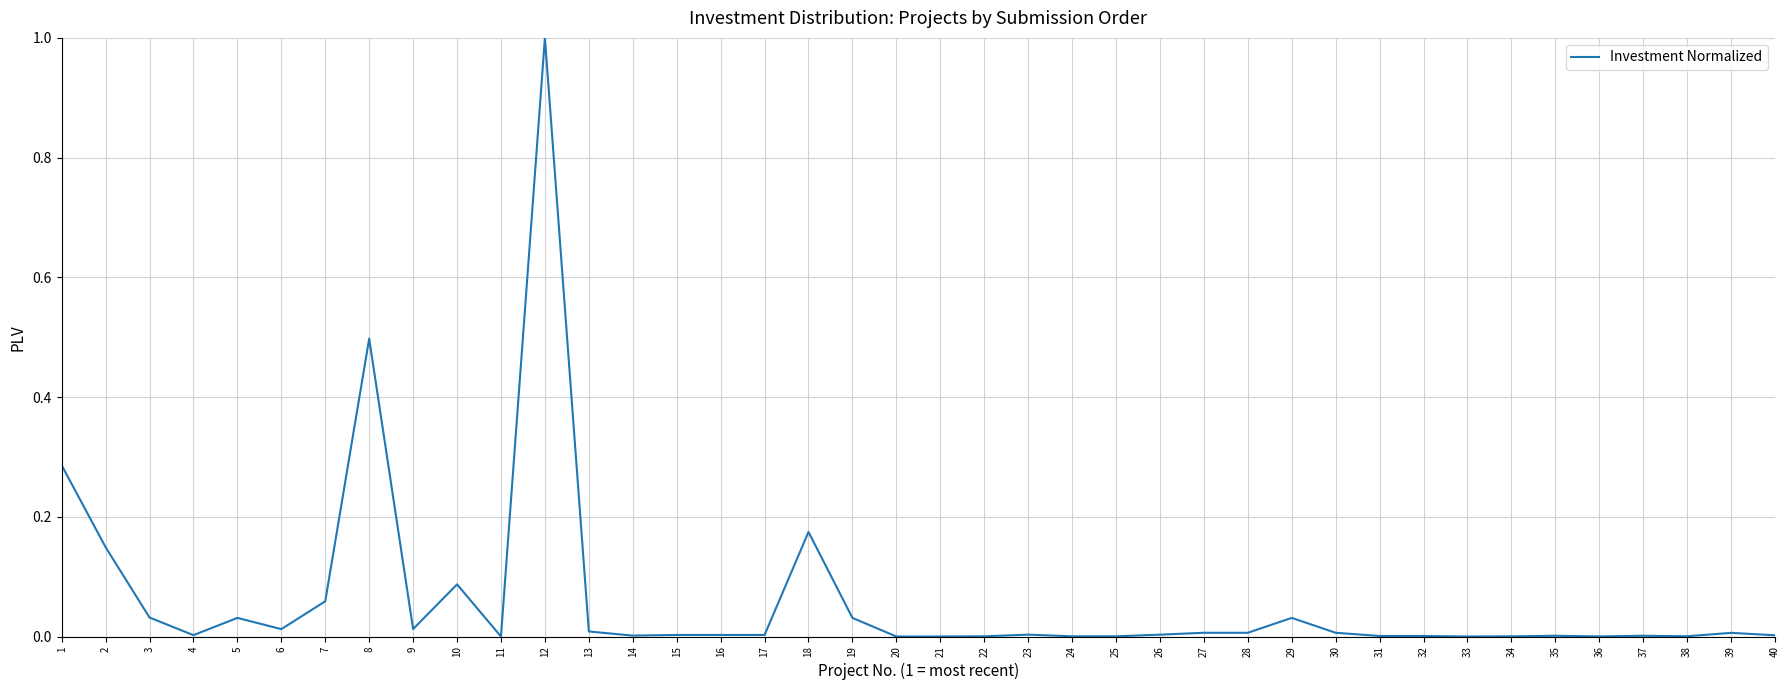

What is the greatest value displayed?

1.0